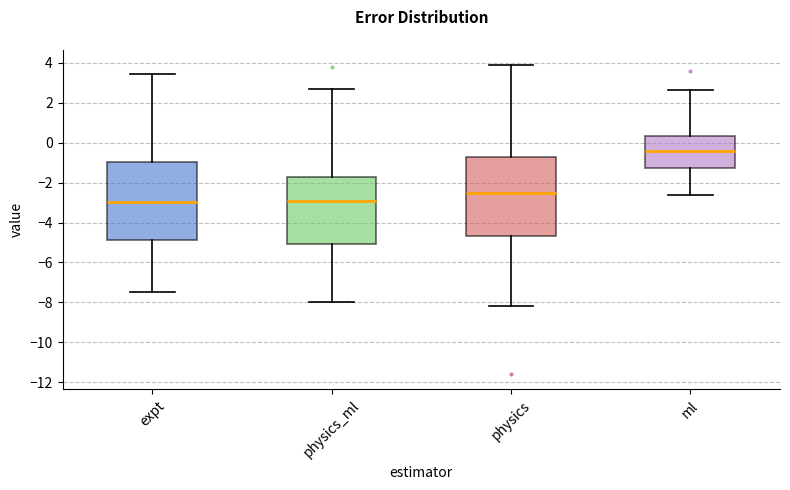

Reading left to right, transcribe this box plot: for each box, give where its median line is, the range the box spans, and where its two whiskers end, as read against the y-axis. The values are not printed on the chart, so give them approximately, as read against the axis.

expt: median -3.0, box -4.8 to -1.0, whiskers -7.4 to 3.4
physics_ml: median -3.0, box -5.0 to -1.8, whiskers -8.0 to 2.8
physics: median -2.6, box -4.6 to -0.6, whiskers -8.2 to 3.8
ml: median -0.4, box -1.2 to 0.4, whiskers -2.6 to 2.6